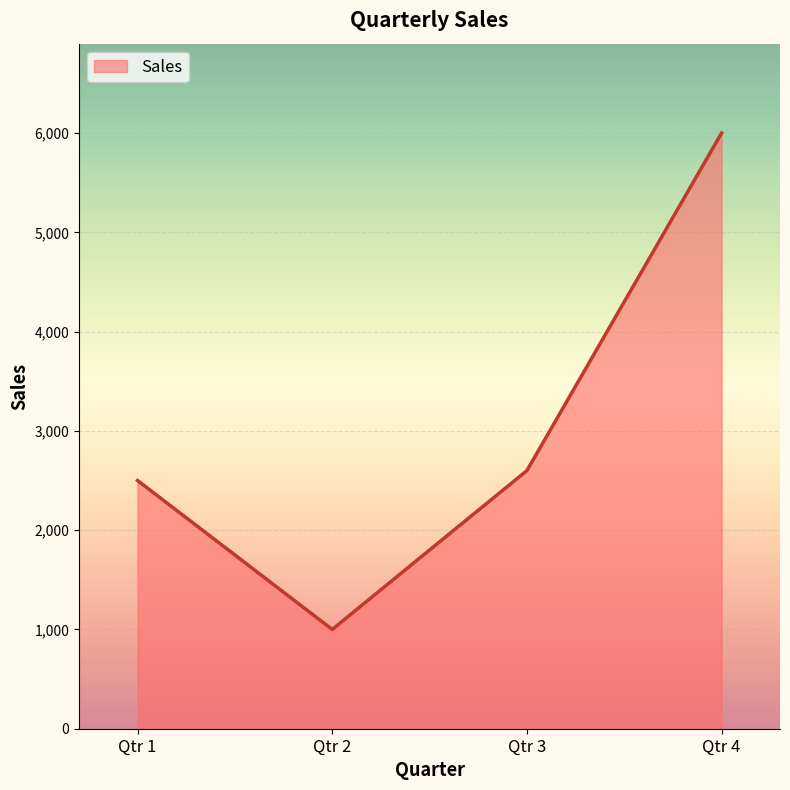

What is the minimum value shown in the chart?

1000